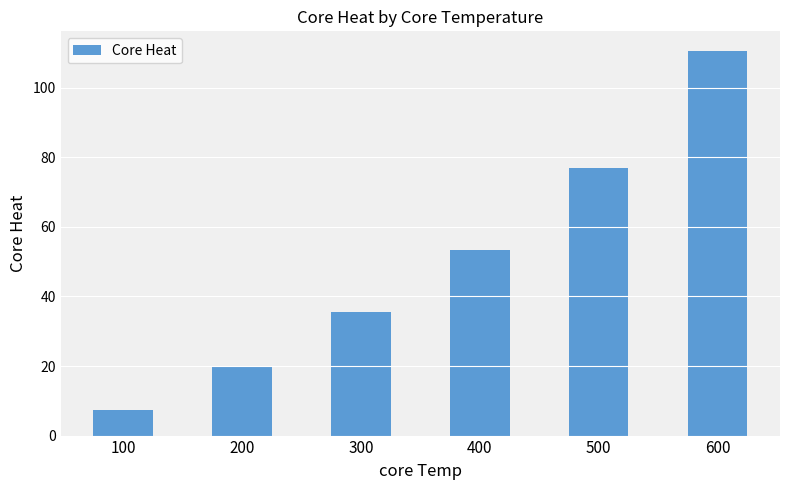

What is the smallest value displayed?

7.3